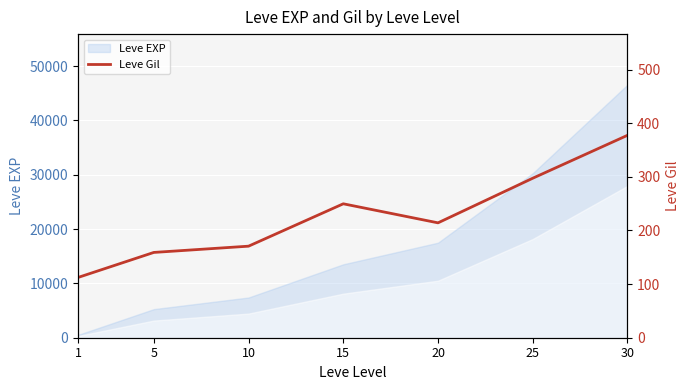

What is the greatest value displayed?

377.3